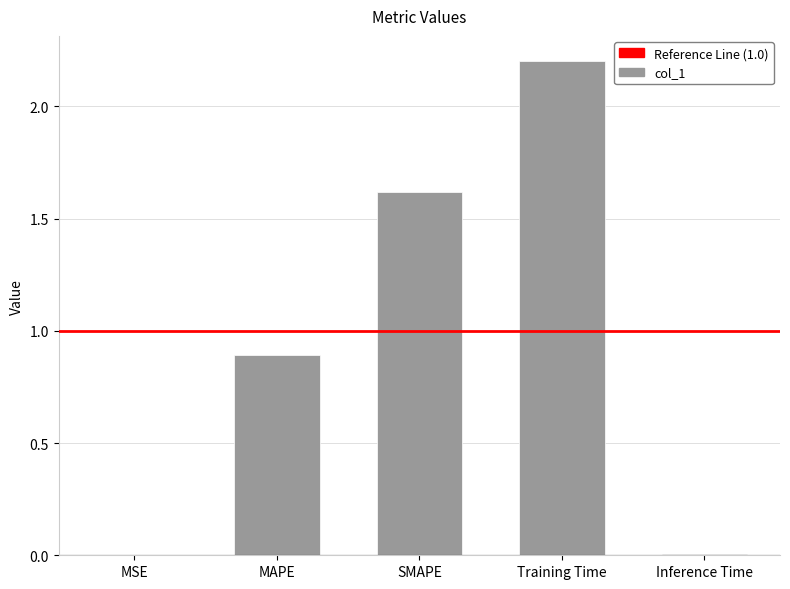

Does the chart contain stacked bars?

No